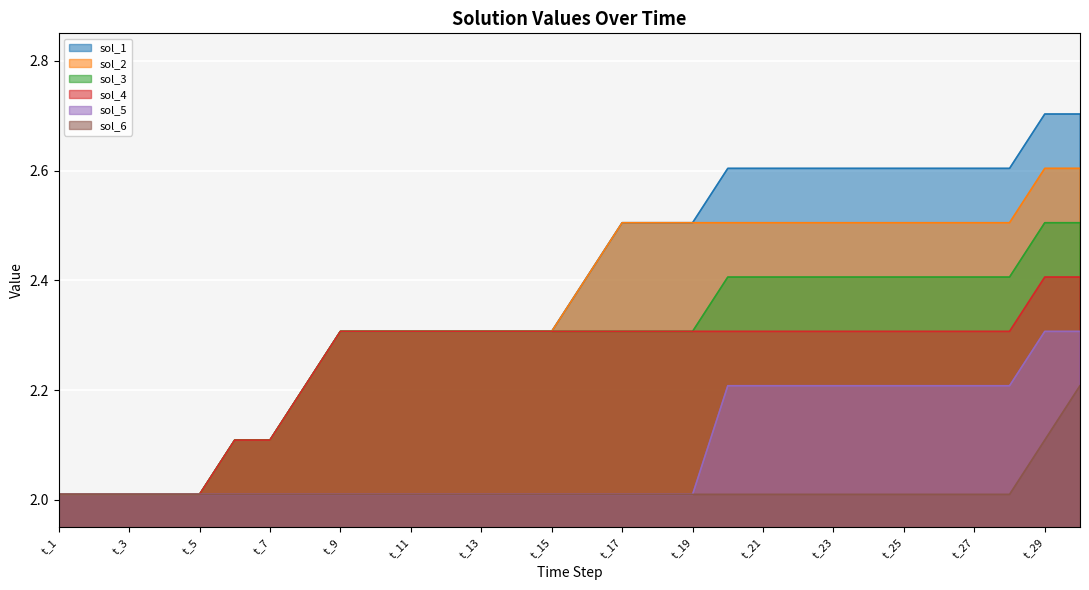

What is the highest value of the sol_4 series?

2.4